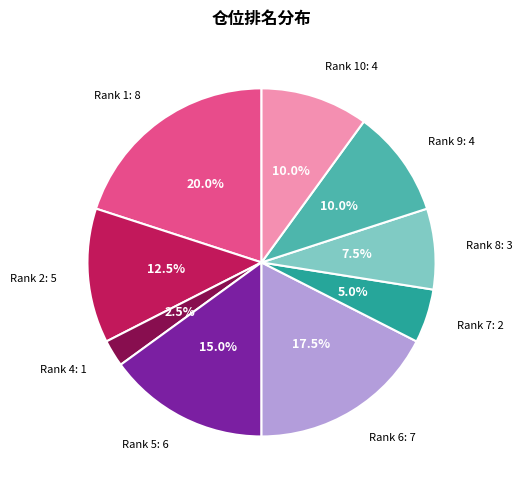

Is there a majority slice in this chart?

No